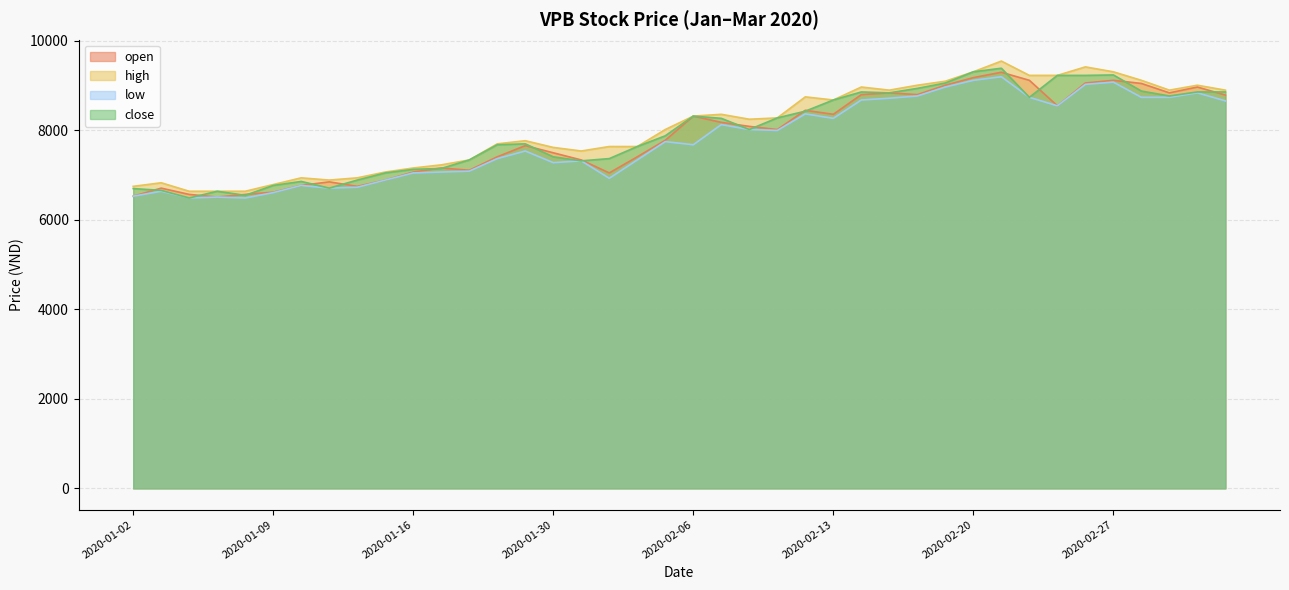

True or false: close has more than 0 points higher than both neighbors.

True